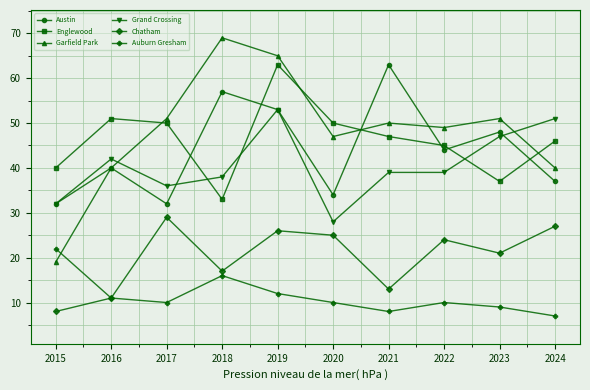

At which label does Grand Crossing reach its peak?

2019